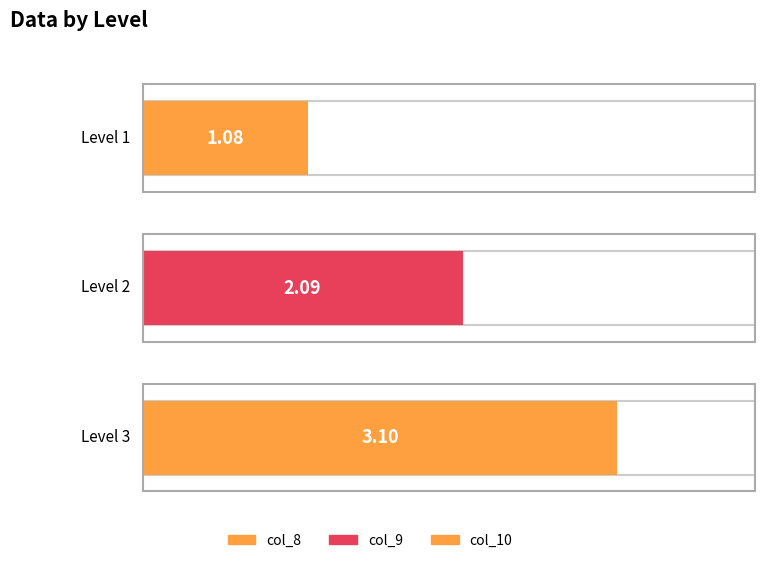

Is the value of col_9 at Level 2 greater than the value of col_10 at Level 2?

No